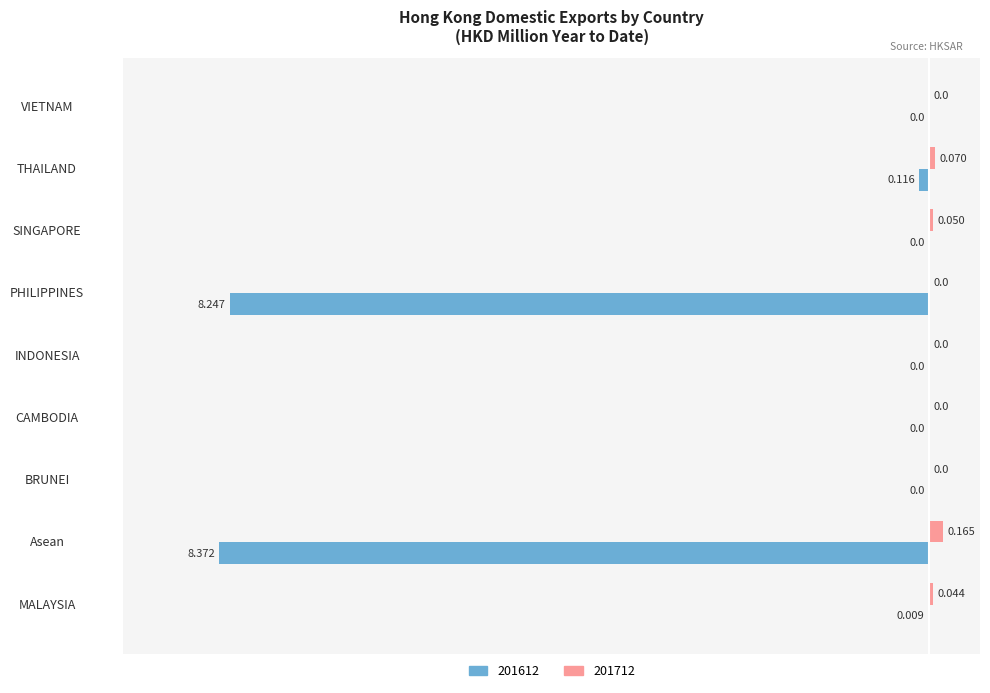

Which series has the largest total across all categories?

201712